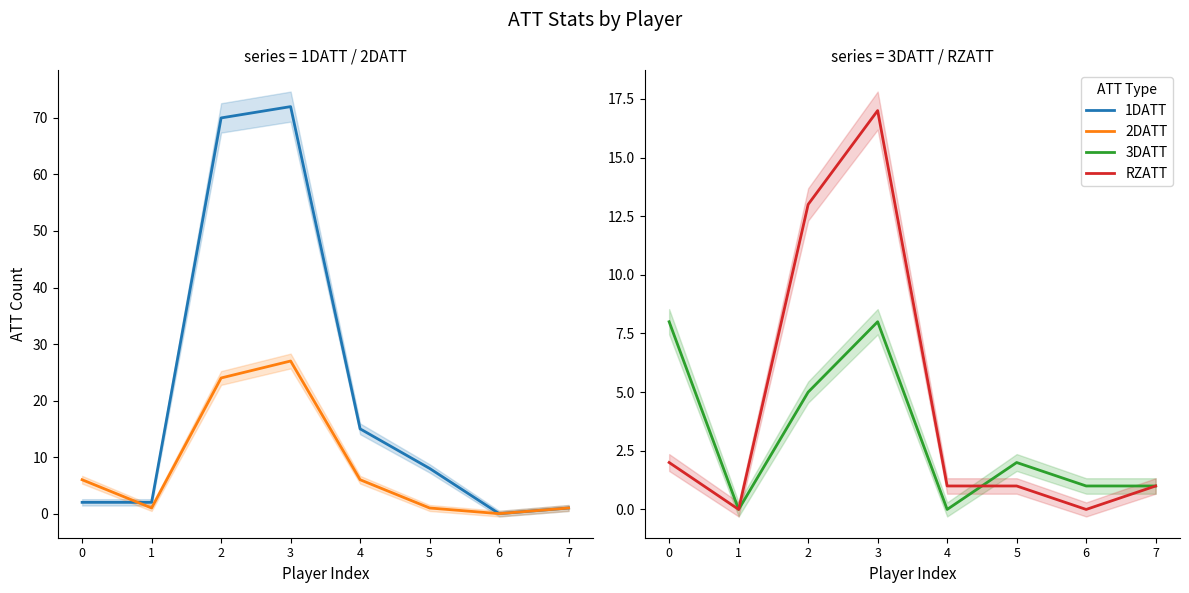

True or false: RZATT has more than 1 interior local peaks.

False